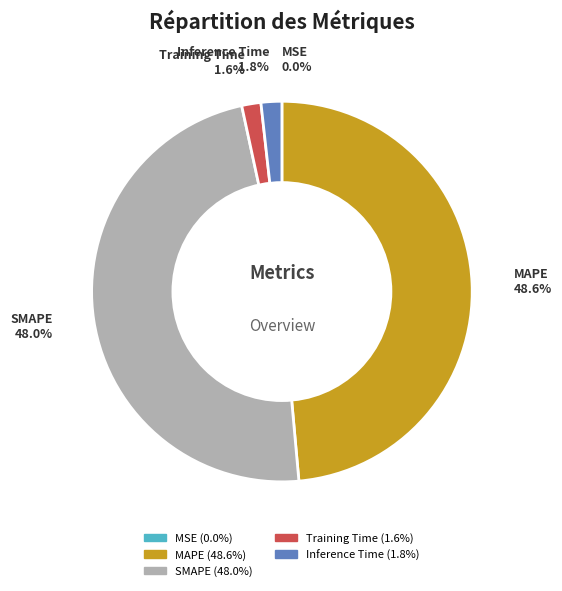

To the nearest percent, what portion does Inference Time represent?

2%